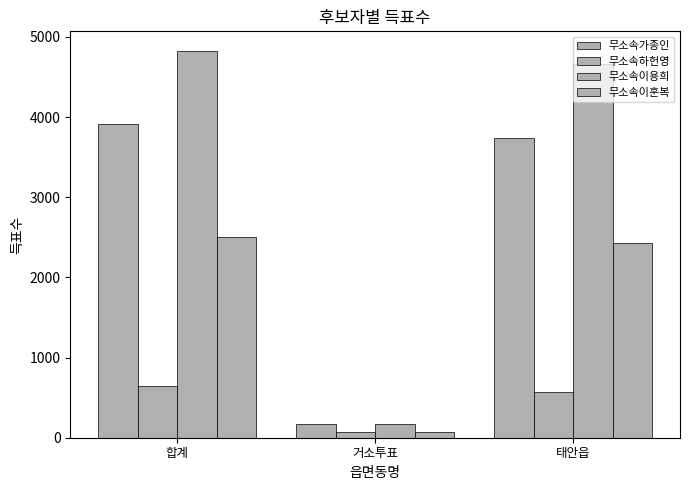

At which category is the sum across all series the highest?

합계